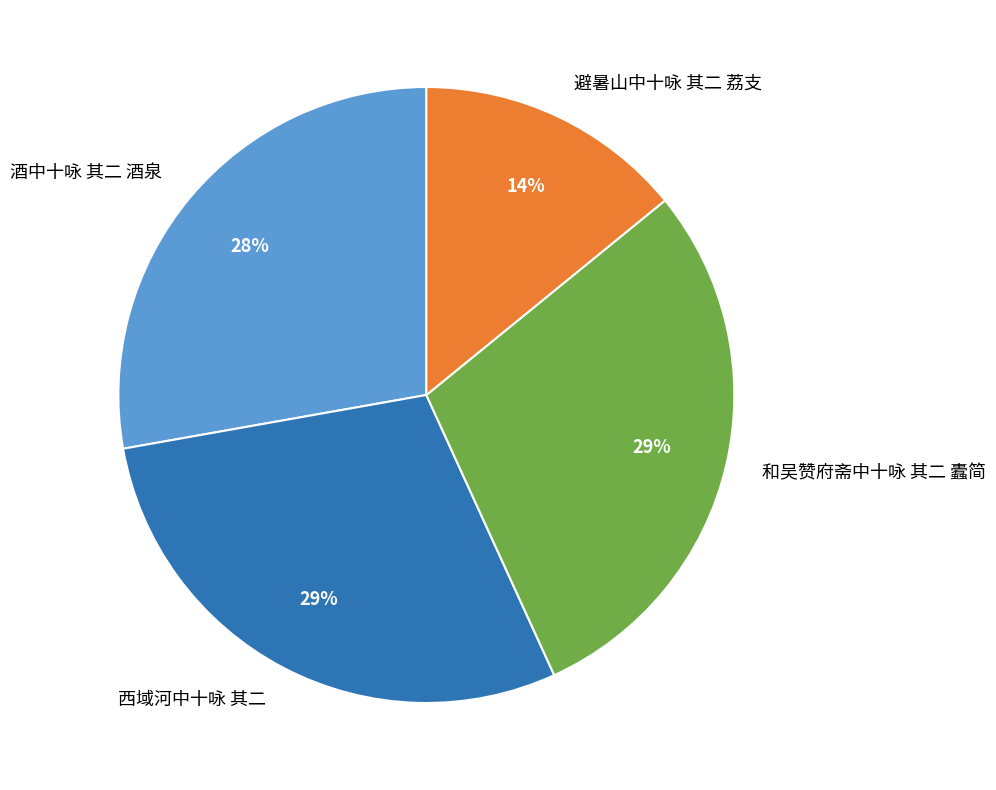

To the nearest percent, what percentage of the pie is 西域河中十咏 其二?

29%